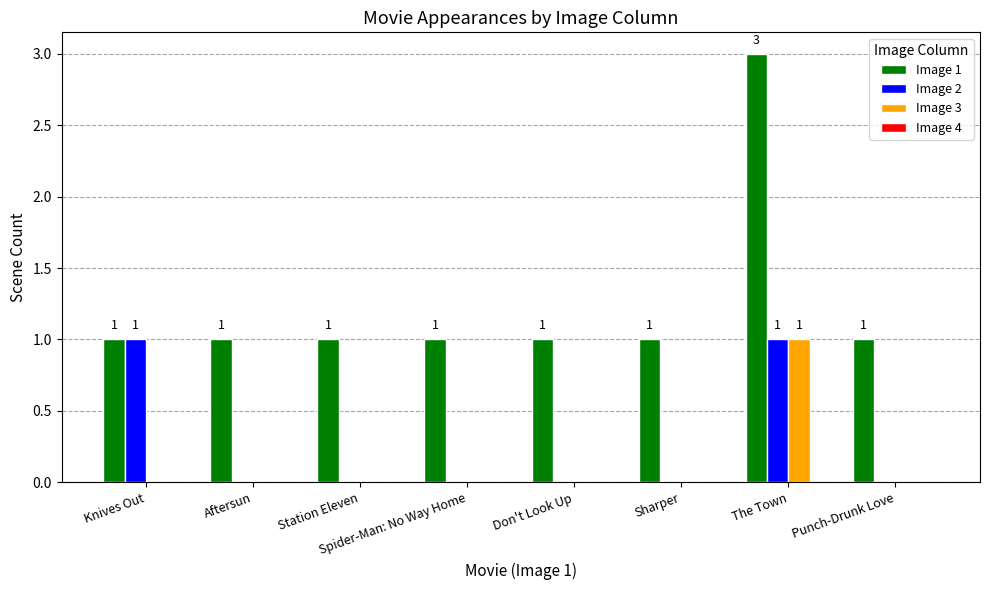

Which series changed the most between Sharper and The Town?

Image 1